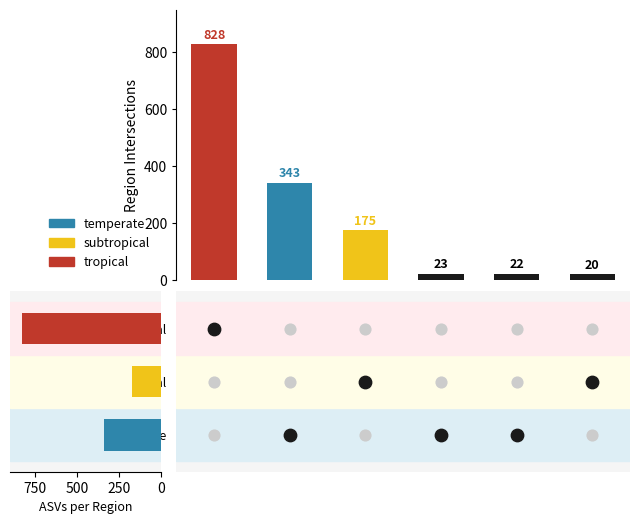

Which series contains the highest Y value?

tropical